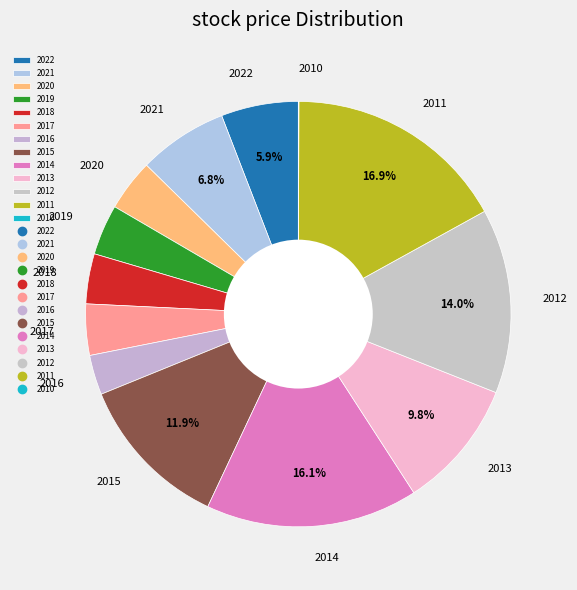

To the nearest percent, what percentage of the pie is 2013?

10%